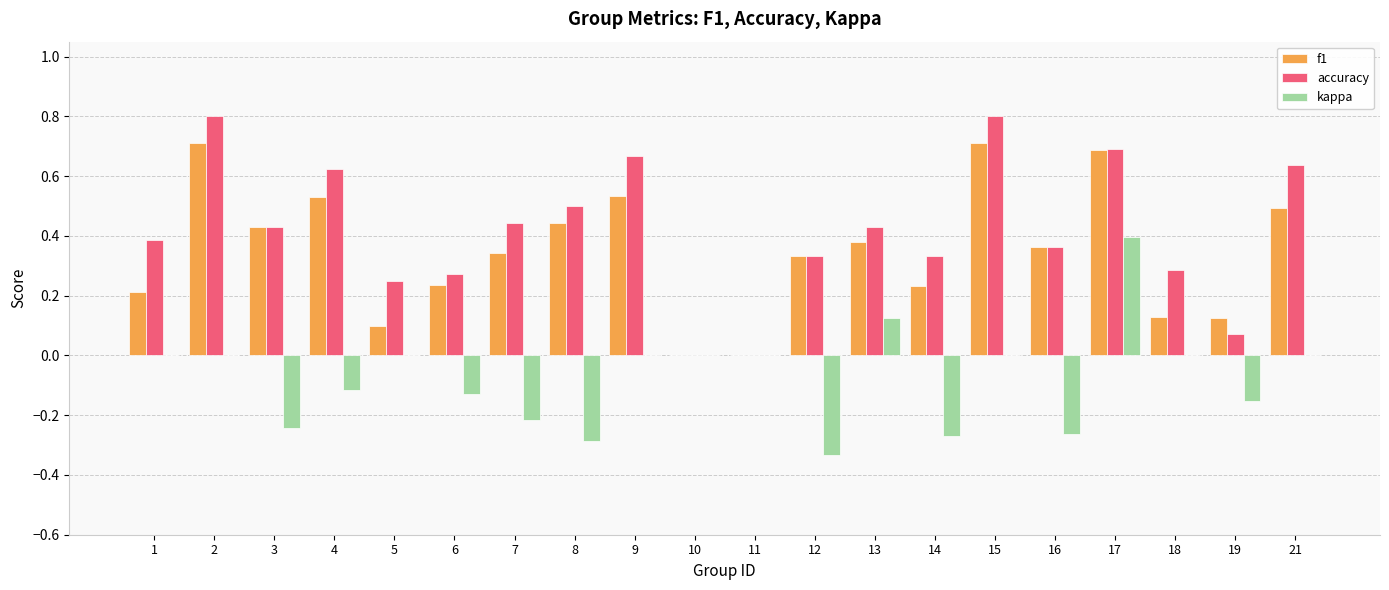

At which category is the sum across all series the highest?

17